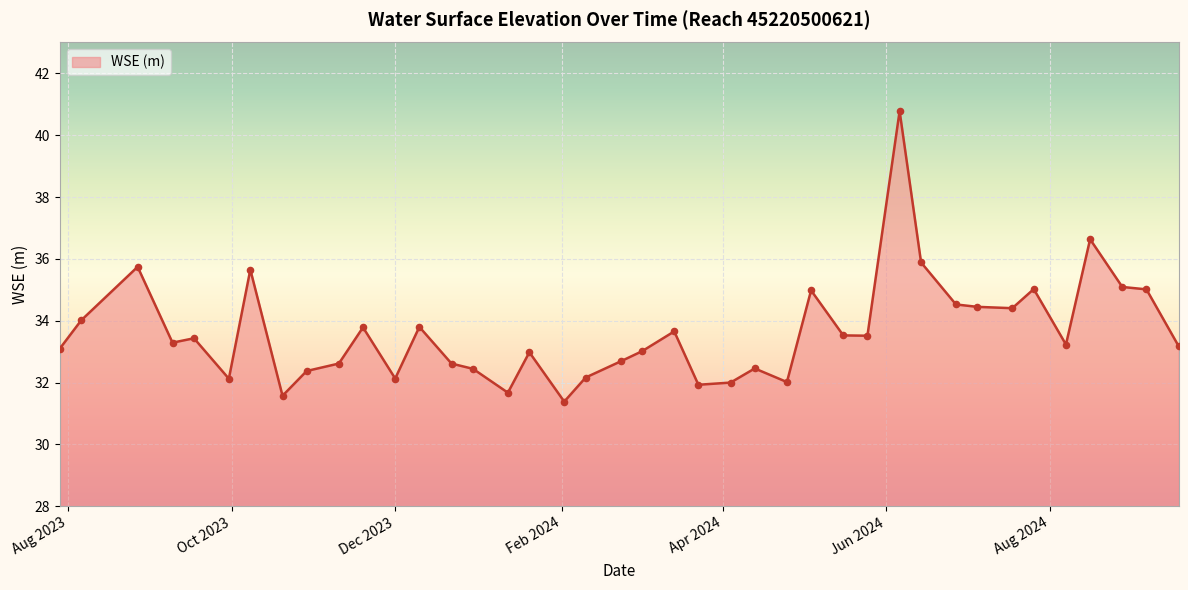

What is the smallest value displayed?

31.4